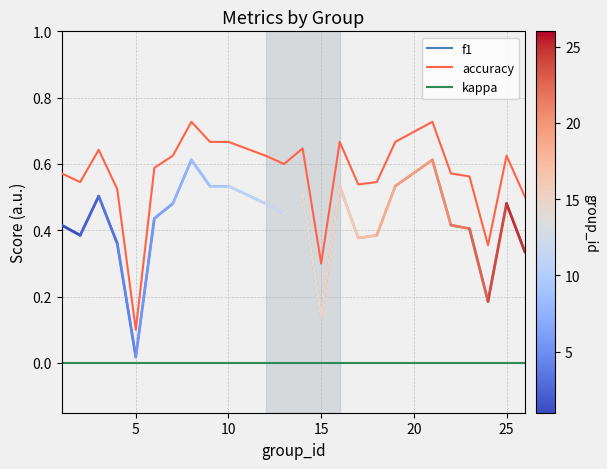

Which series has the largest range (max minus min)?

accuracy